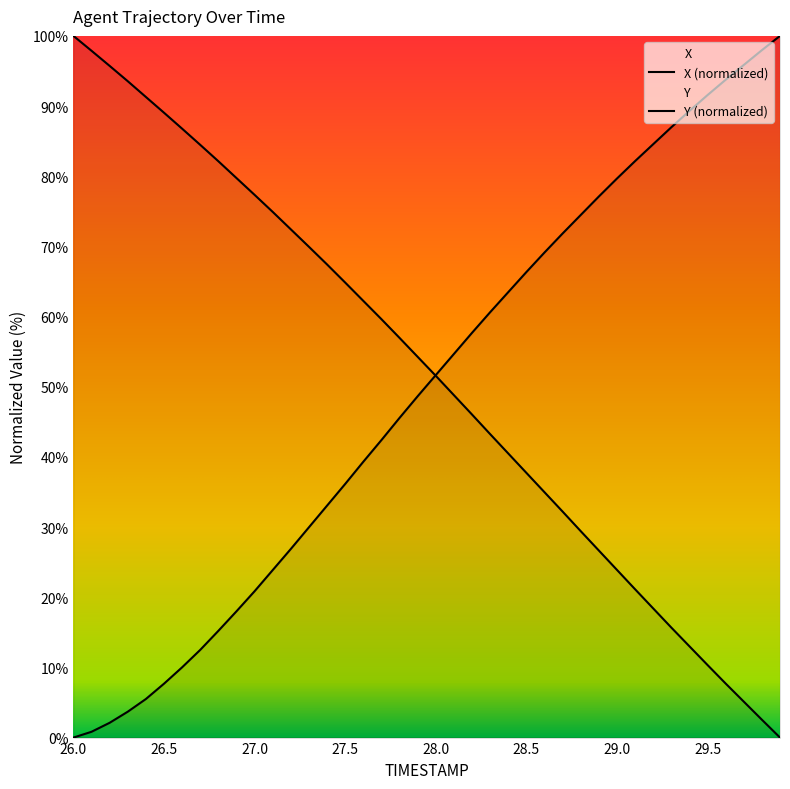

Reading right to left, list all the values displayed in this chart.

X: 29.9=100.0	29.8=98.0	29.7=95.9	29.6=93.8	29.5=91.6	29.4=89.3	29.3=87.0	29.2=84.6	29.1=82.2	29.0=79.7	28.9=77.1	28.8=74.5	28.7=71.8	28.6=69.1	28.5=66.3	28.4=63.5	28.3=60.6	28.2=57.7	28.1=54.7	28.0=51.7	27.9=48.6	27.8=45.6	27.7=42.4	27.6=39.3	27.5=36.1	27.4=33.1	27.3=30.0	27.2=26.9	27.1=23.9	27.0=20.9	26.9=18.0	26.8=15.2	26.7=12.5	26.6=10.0	26.5=7.7	26.4=5.5	26.3=3.7	26.2=2.1	26.1=0.8	26.0=0.0
Y: 29.9=0.0	29.8=2.5	29.7=5.1	29.6=7.7	29.5=10.3	29.4=13.0	29.3=15.7	29.2=18.4	29.1=21.1	29.0=23.9	28.9=26.7	28.8=29.4	28.7=32.2	28.6=35.0	28.5=37.7	28.4=40.5	28.3=43.3	28.2=46.0	28.1=48.8	28.0=51.6	27.9=54.3	27.8=57.0	27.7=59.6	27.6=62.2	27.5=64.8	27.4=67.4	27.3=69.9	27.2=72.4	27.1=74.9	27.0=77.3	26.9=79.7	26.8=82.1	26.7=84.5	26.6=86.8	26.5=89.1	26.4=91.3	26.3=93.5	26.2=95.7	26.1=97.9	26.0=100.0